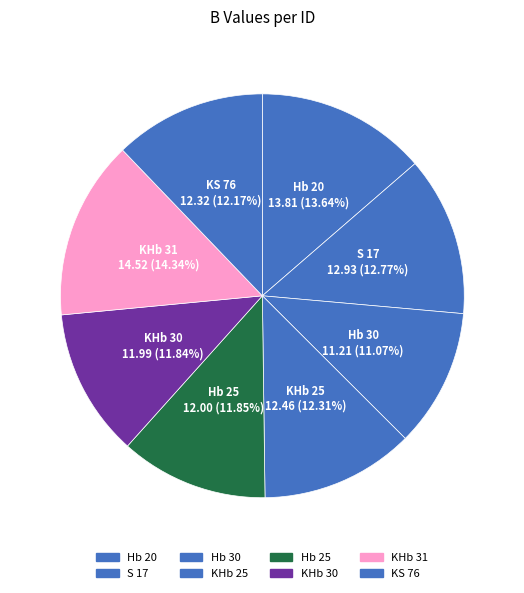

To the nearest percent, what is the difference between the Hb 30 and KS 76 slice percentages?

1%